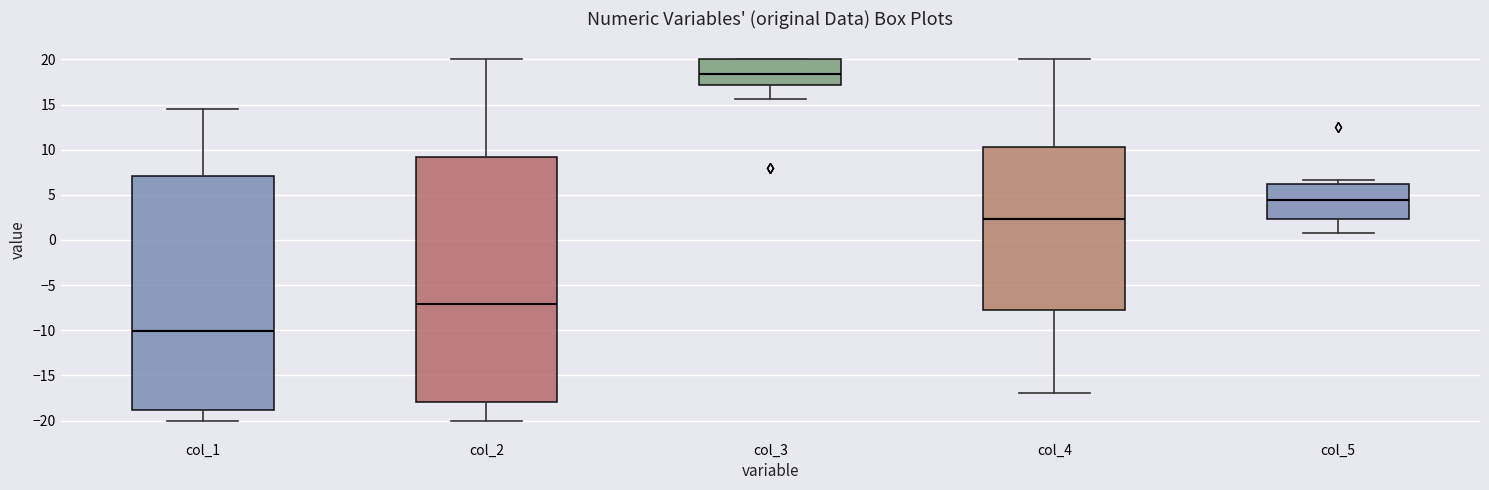

Reading left to right, read every box against the y-axis: the position of its median line, the range the box covers, and the ends of its whiskers. The values are not printed on the chart, so give them approximately, as read against the axis.

col_1: median -10.0, box -19.0 to 7.0, whiskers -20.0 to 14.5
col_2: median -7.0, box -18.0 to 9.0, whiskers -20.0 to 20.0
col_3: median 18.5, box 17.0 to 20.0, whiskers 15.5 to 20.0
col_4: median 2.5, box -8.0 to 10.5, whiskers -17.0 to 20.0
col_5: median 4.5, box 2.5 to 6.0, whiskers 1.0 to 6.5